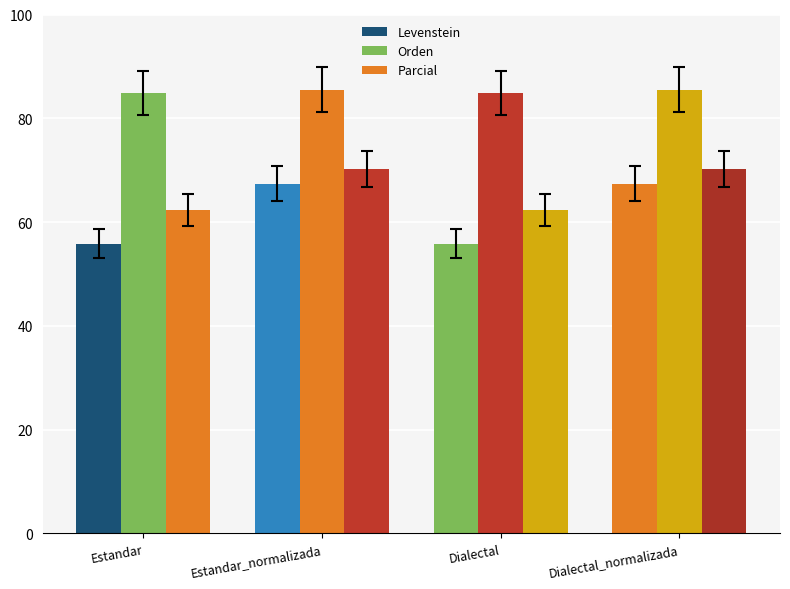

What is the approximate value of Parcial at Estandar?

62.3